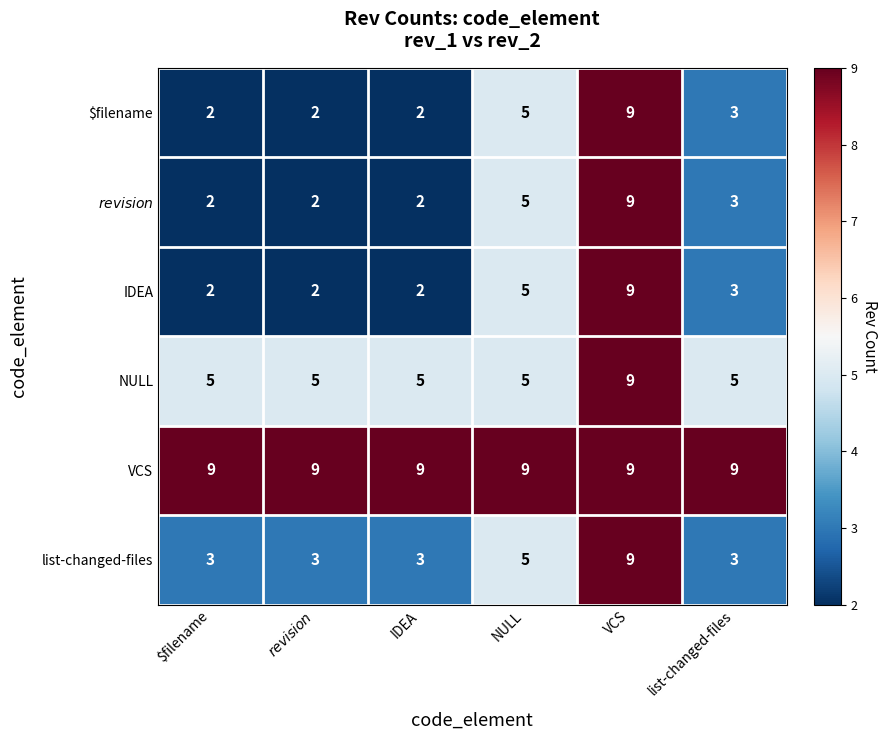

Which series has the largest total across all categories?

VCS